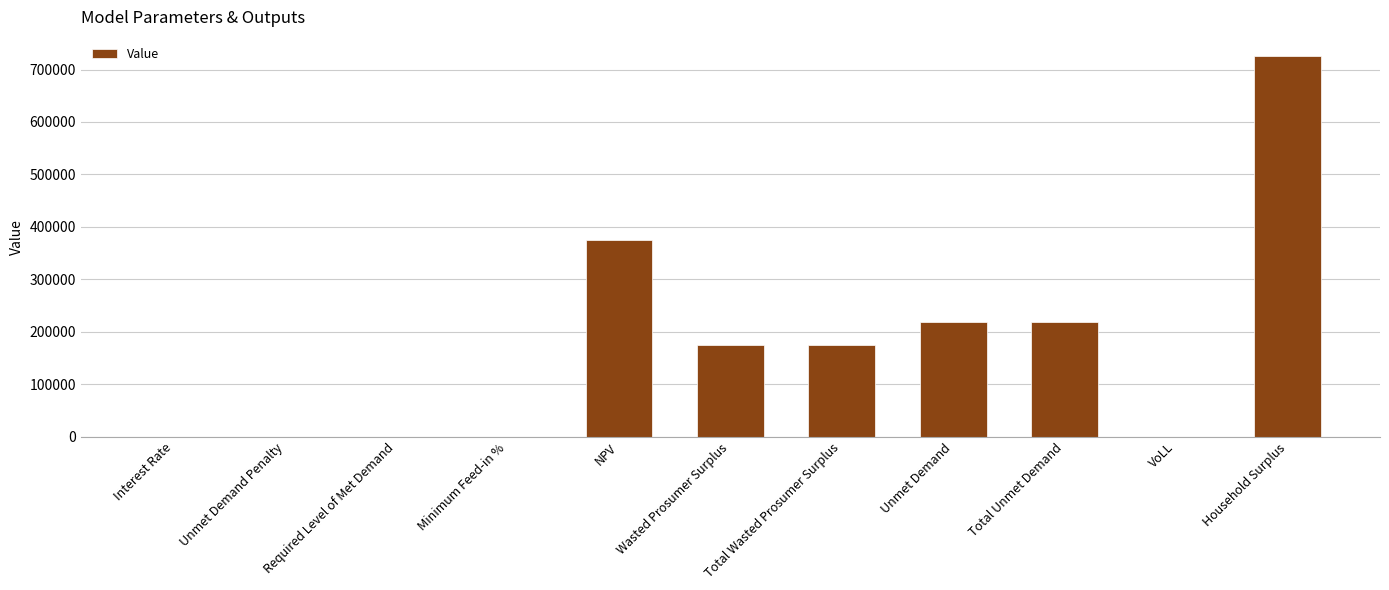

Is it true that the value at Household Surplus is 950586.5?

False